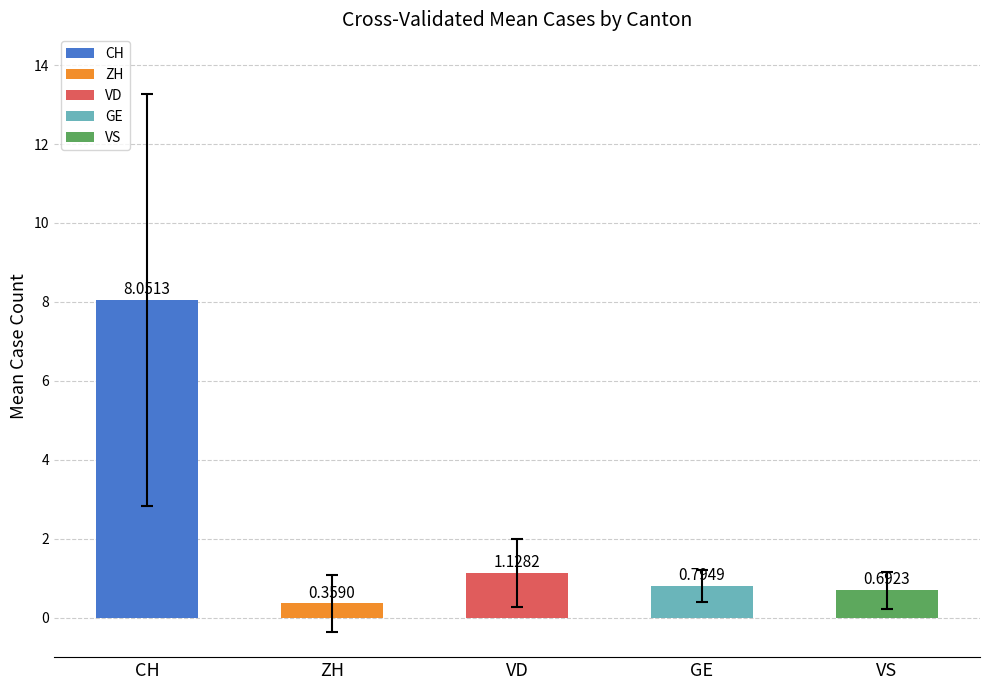

What is the difference between the maximum and minimum values?

7.7